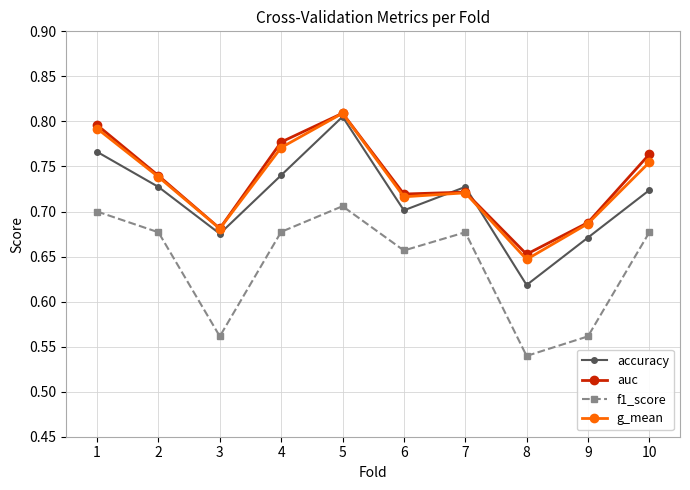

What is the spread (max minus min) of values at 8?

0.1